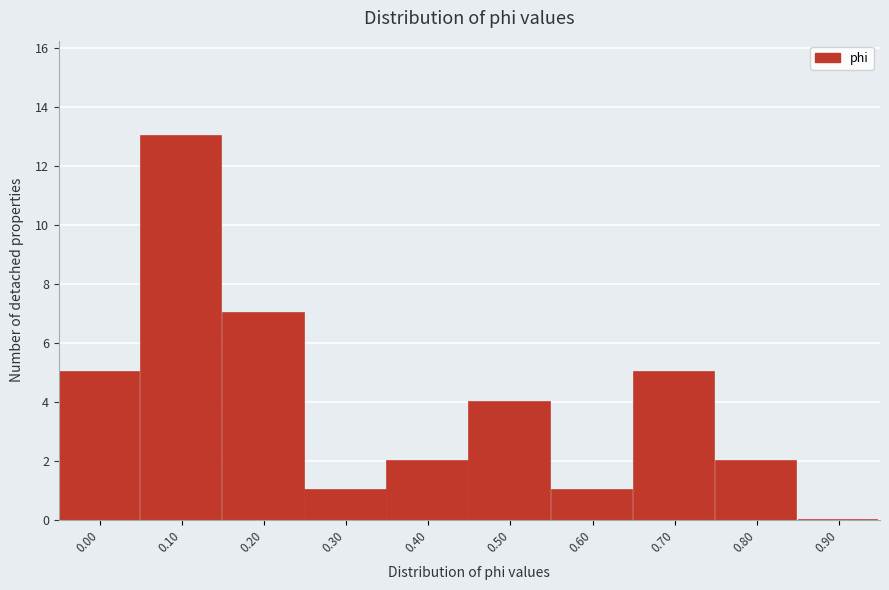

Reading left to right, list all the values displayed in this chart.

0.00=5	0.10=13	0.20=7	0.30=1	0.40=2	0.50=4	0.60=1	0.70=5	0.80=2	0.90=0